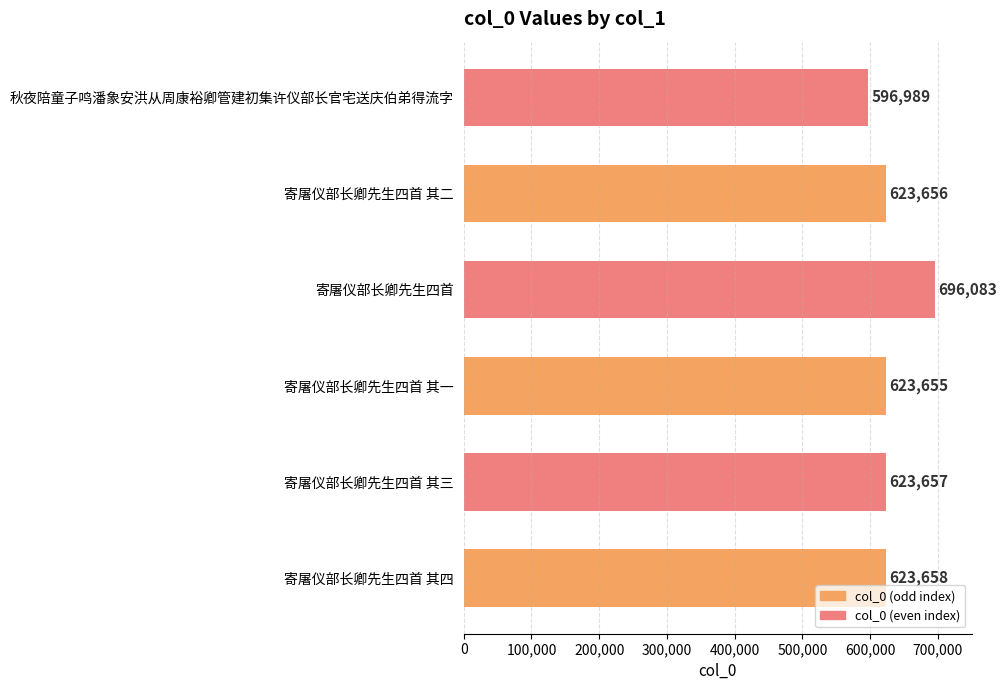

Which category has the highest value across all series?

寄屠仪部长卿先生四首